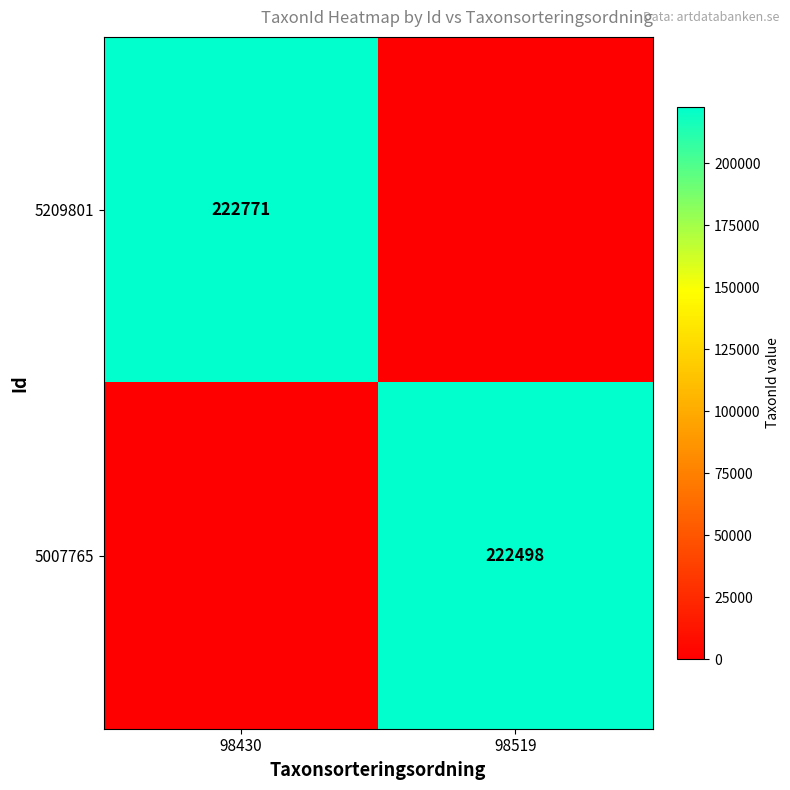

Which label corresponds to the largest value in the chart?

98430